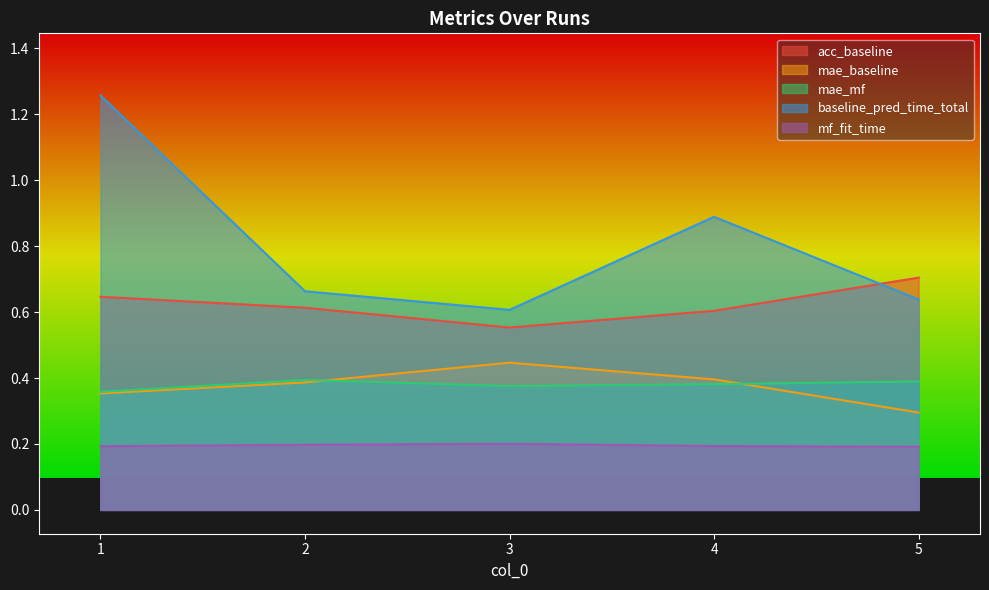

What is the value of the mae_mf point at the 2nd from the left?

0.4